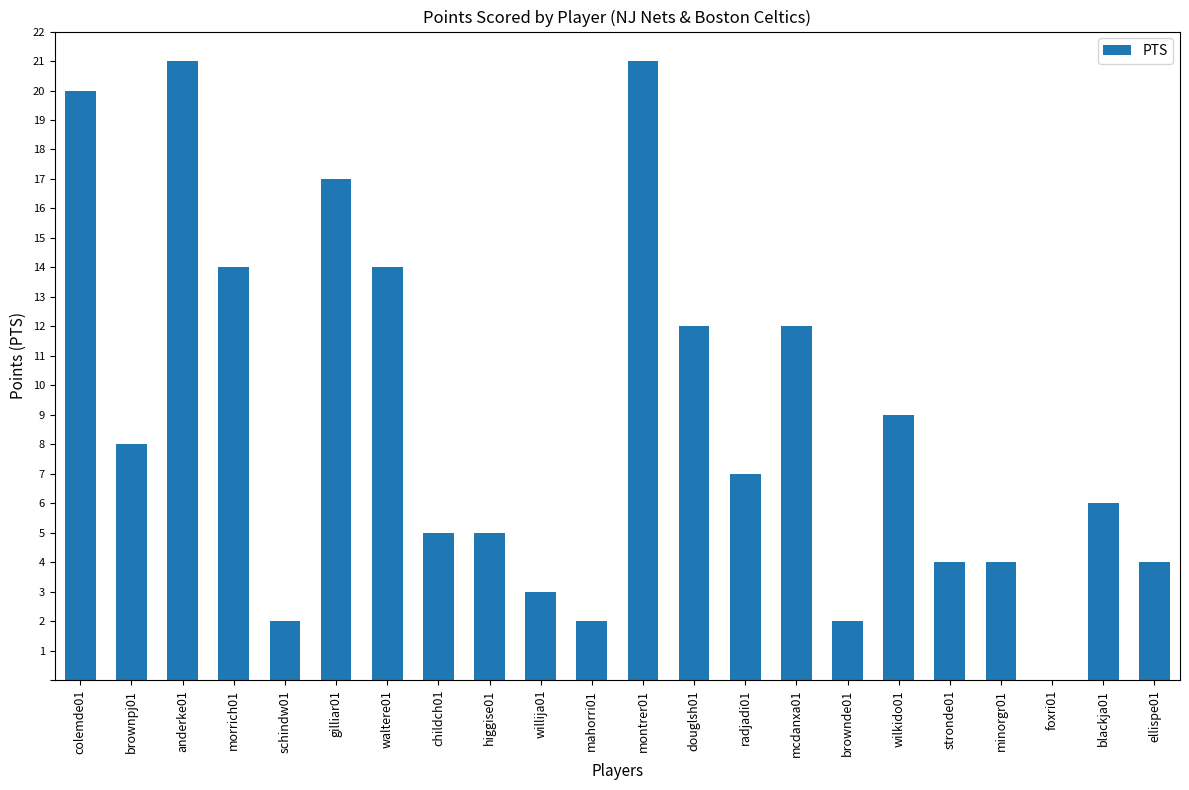

The chart shows a value of 21 at anderke01. True or false?

True